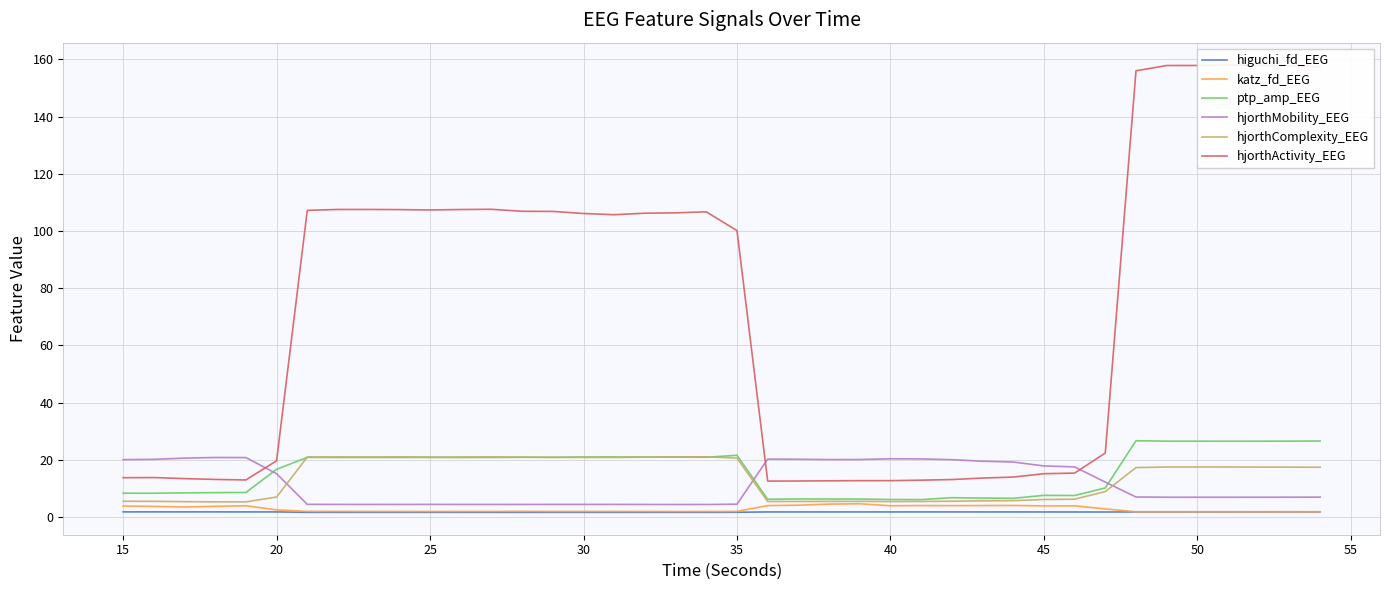

What is the average value of the hjorthActivity_EEG series?

73.9